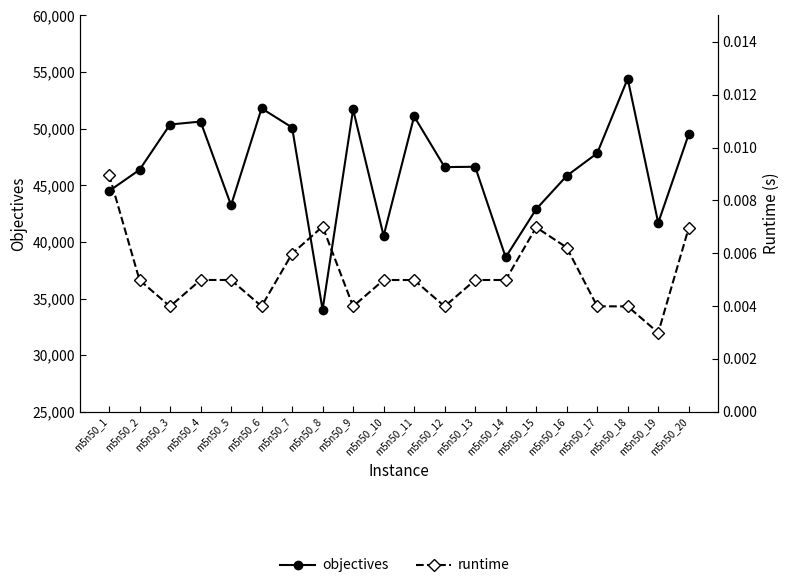

What is the difference between the objectives values at m5n50_2 and m5n50_12?

238.0